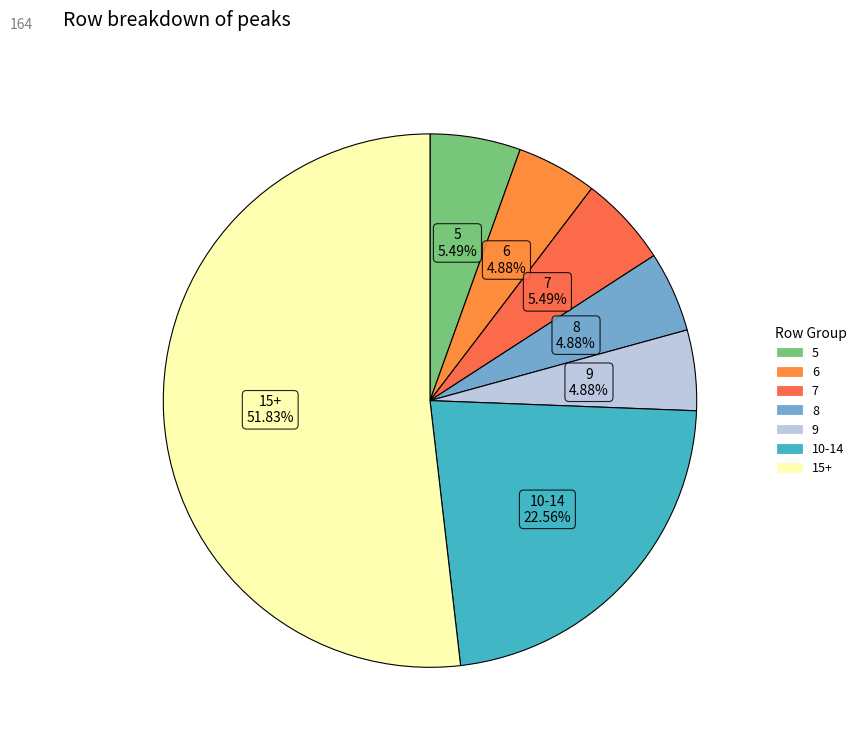

How many slices are in this pie chart?

7